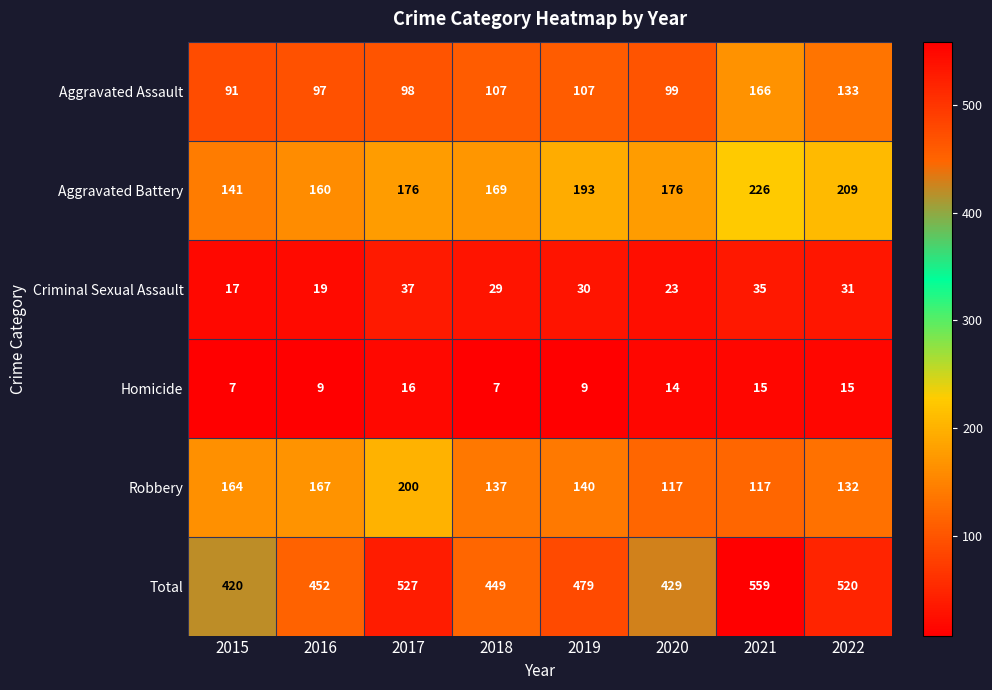

What is the difference between the maximum and minimum values in the Criminal Sexual Assault series?

20